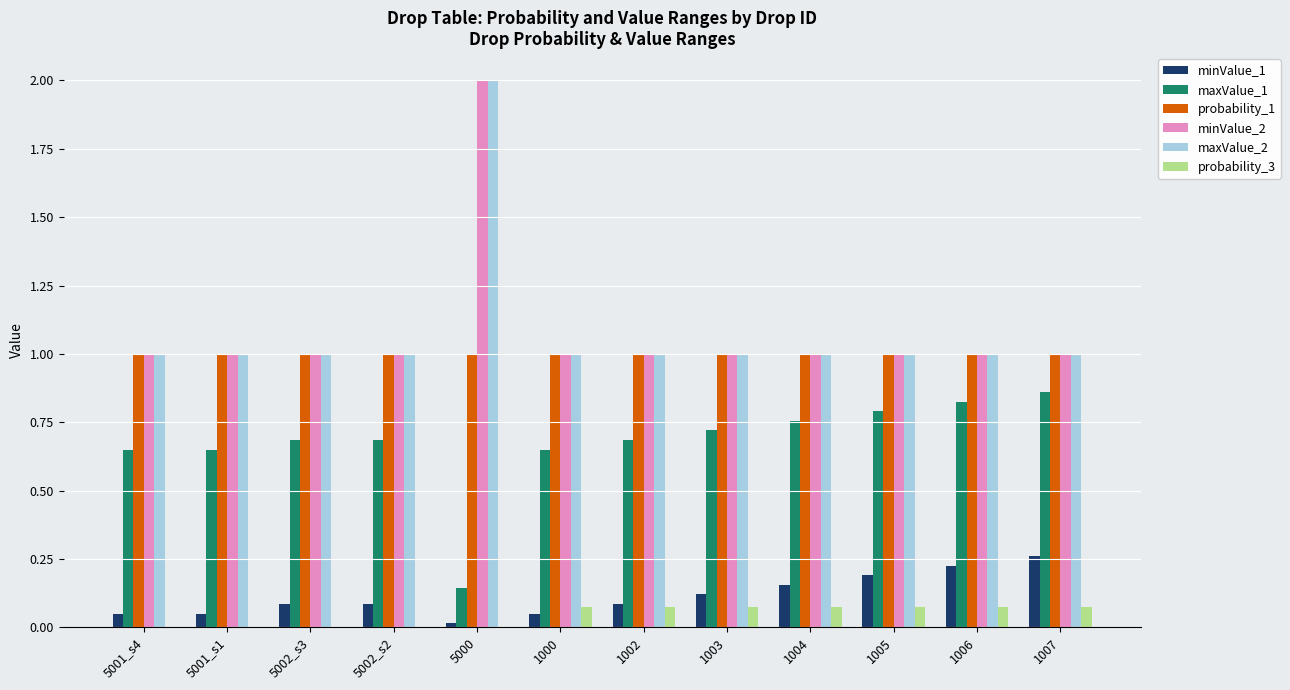

What are all the series names shown in the legend?

minValue_1, maxValue_1, probability_1, minValue_2, maxValue_2, probability_3